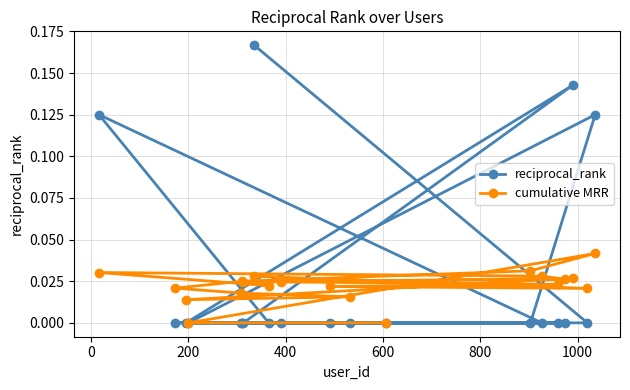

List the series in order of their peak value, lowest first.

cumulative MRR, reciprocal_rank